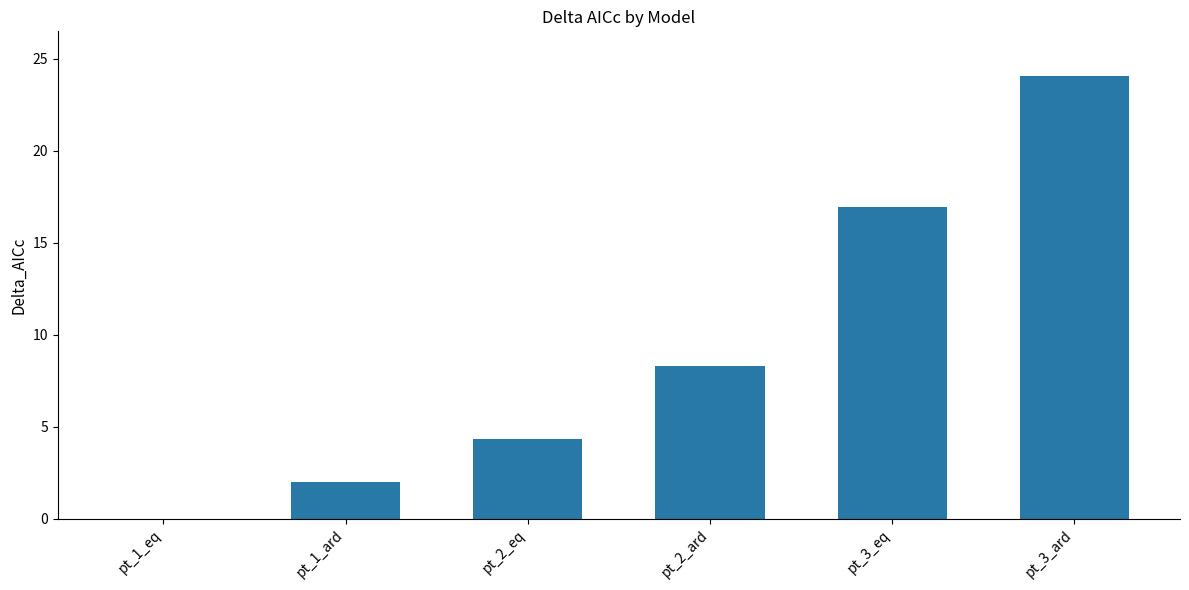

What is the maximum value shown in the chart?

24.1